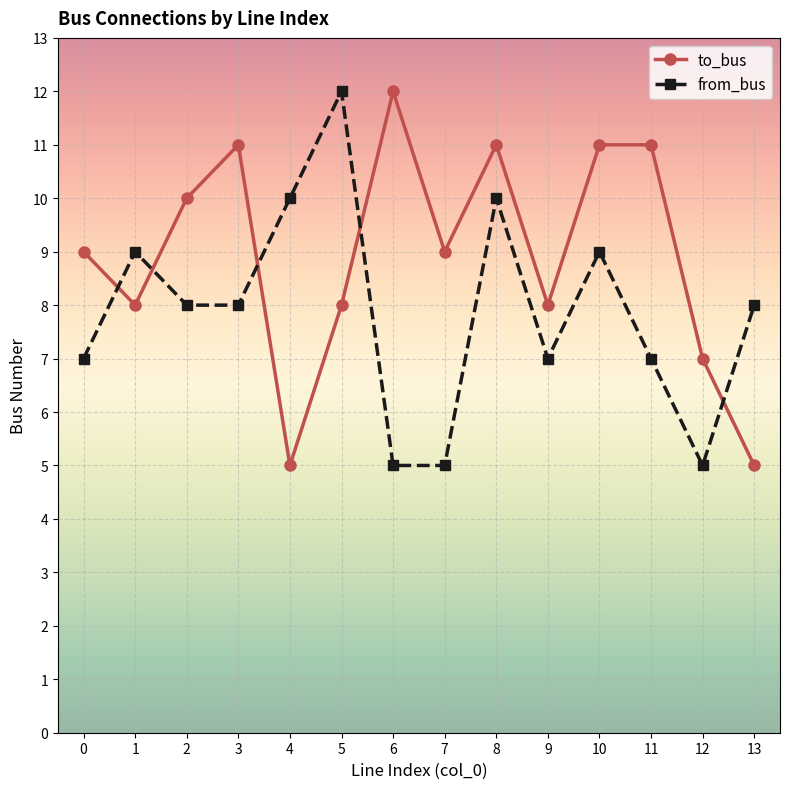

What are all the series names shown in the legend?

to_bus, from_bus